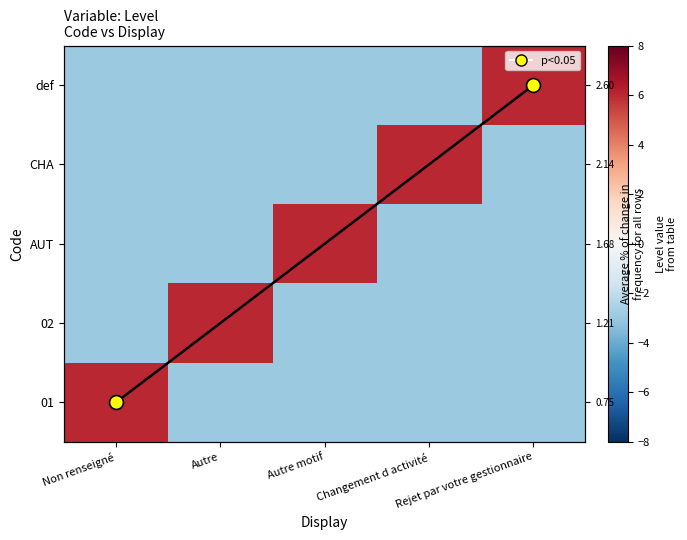

What is the sum of all 02 values?

-6